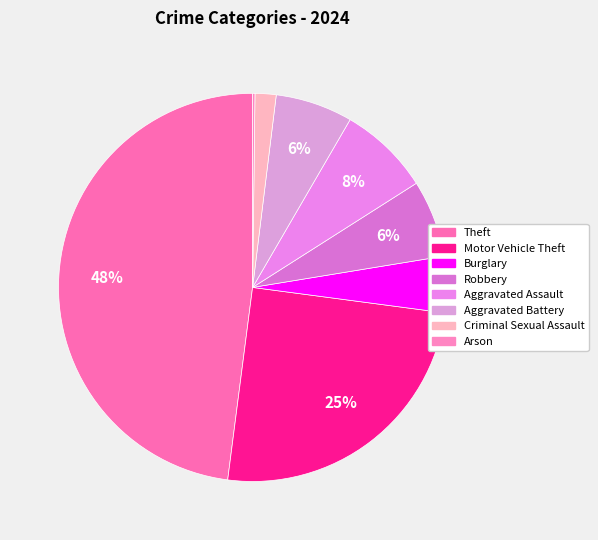

Which slice is the largest?

Theft